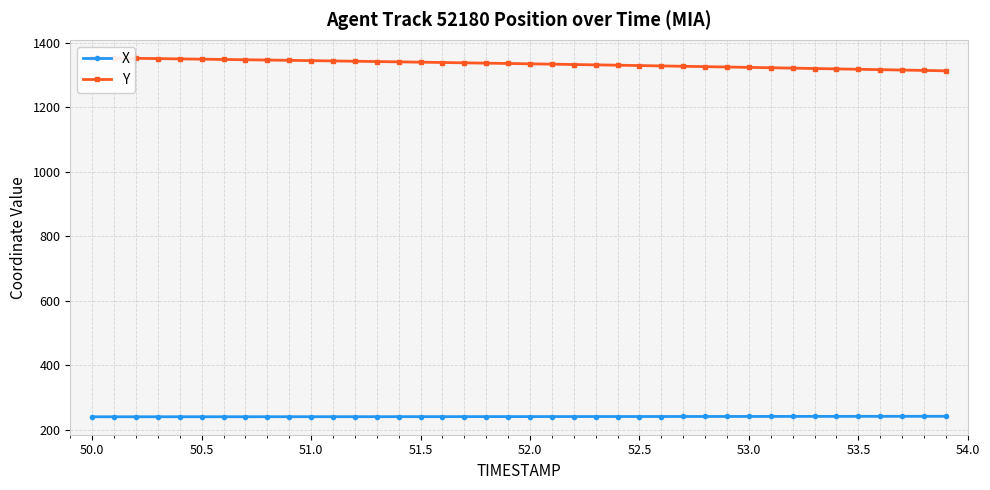

Which series has the widest spread of values?

Y